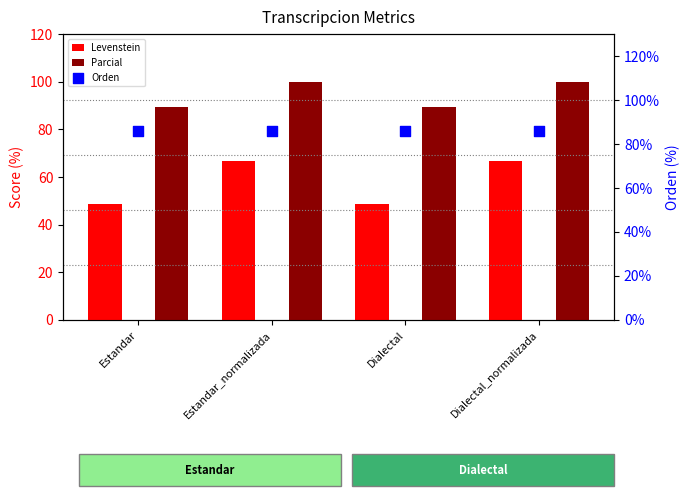

What is the total value across all series at Dialectal_normalizada?

252.4